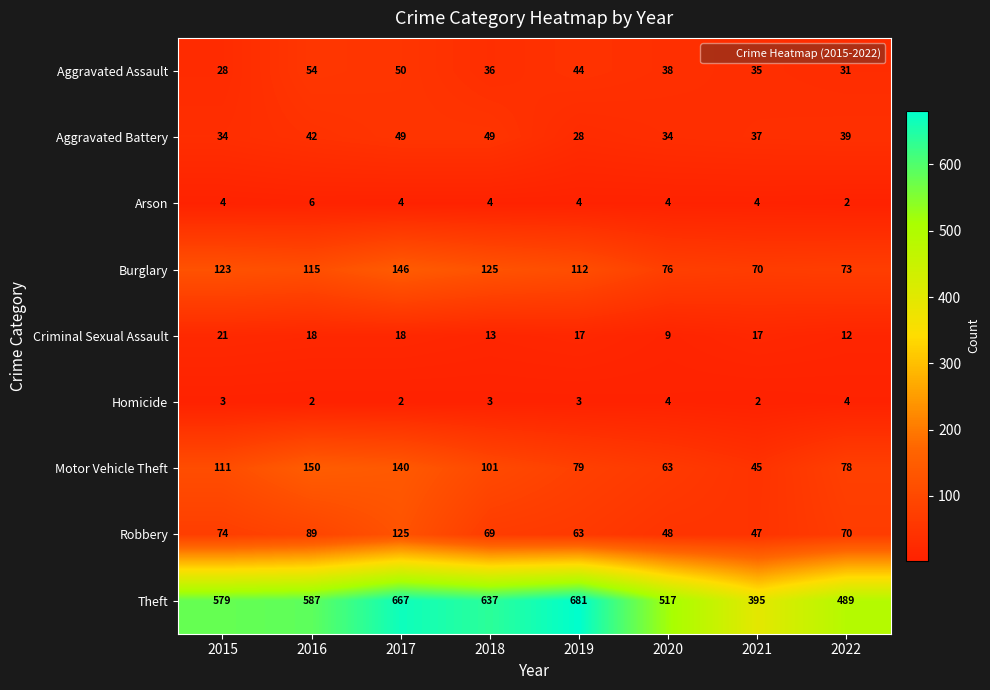

The value of Motor Vehicle Theft at 2021 is 72. True or false?

False